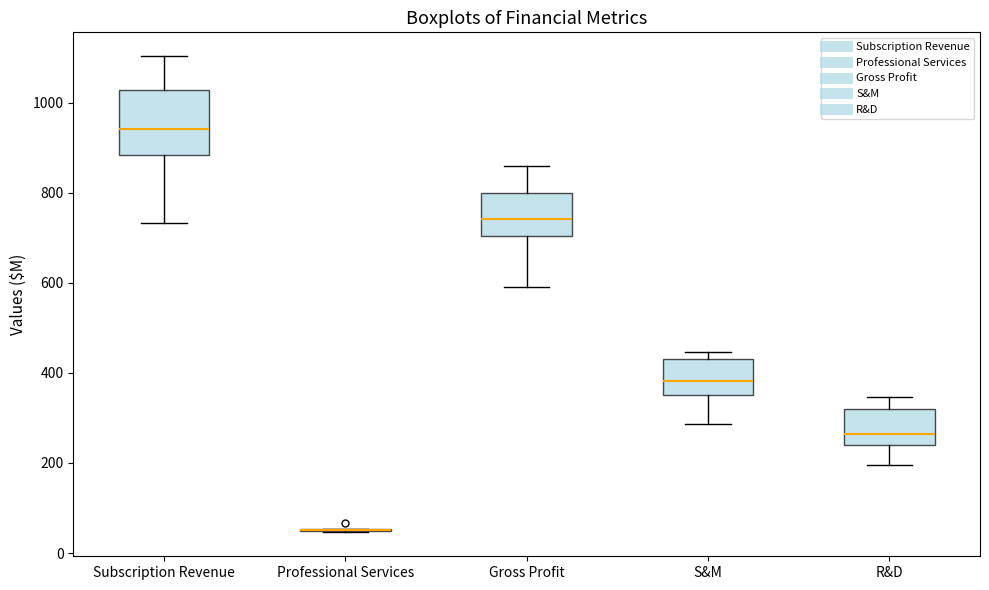

Comparing the boxes themselves (not the whiskers), which one is the tallest?

Subscription Revenue